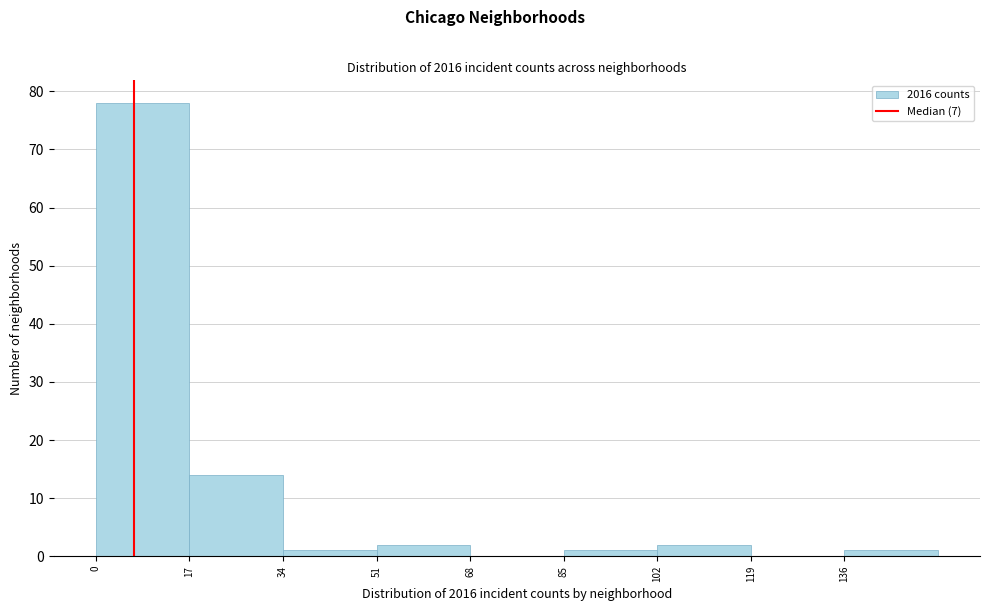

How tall is the bar that spans 34 to 51 on the x-axis? Neither the bar edges nor the heights are printed on the chart, so give them approximately, as read against the axes.

1